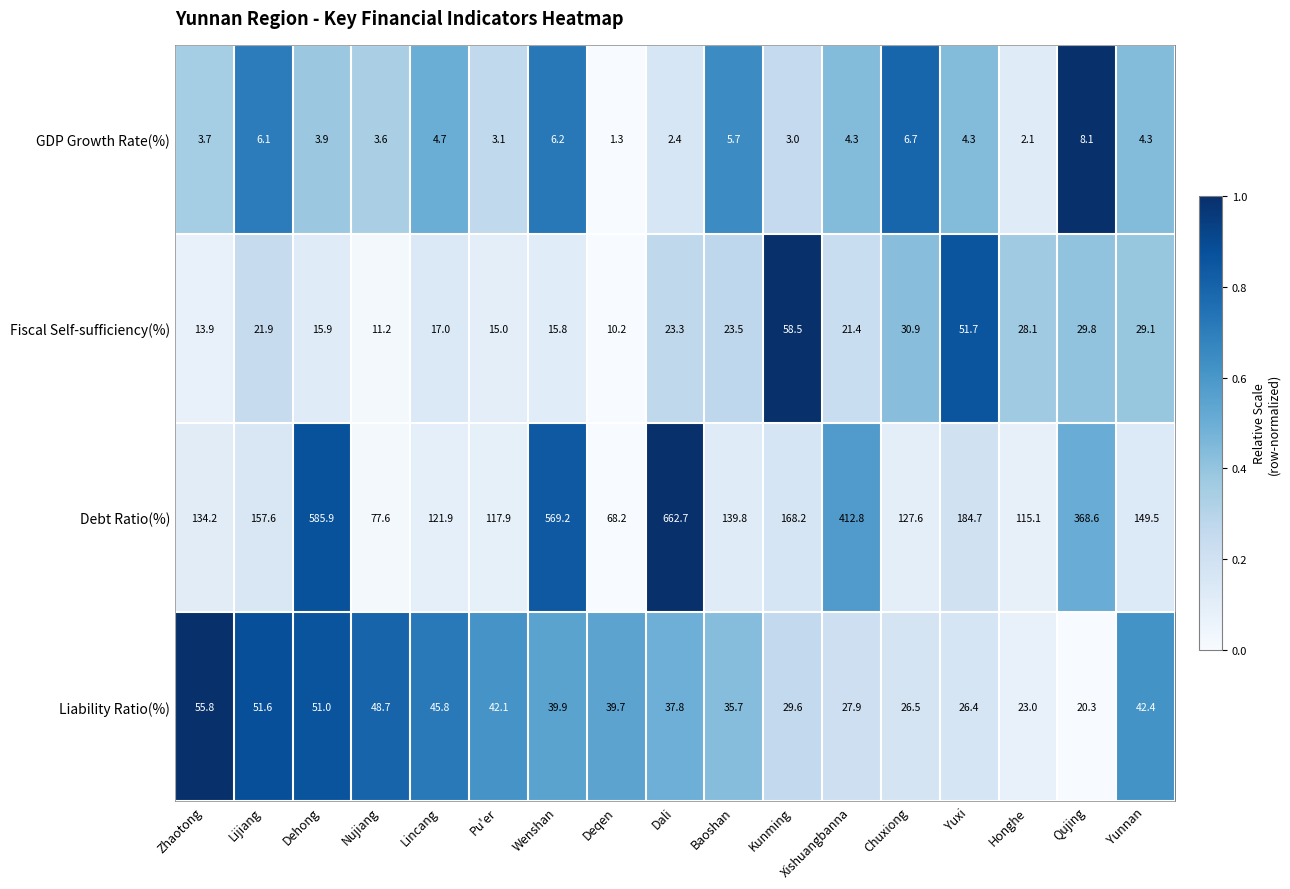

What is the difference between the Liability Ratio(%) values at Kunming and Yunnan?

12.8